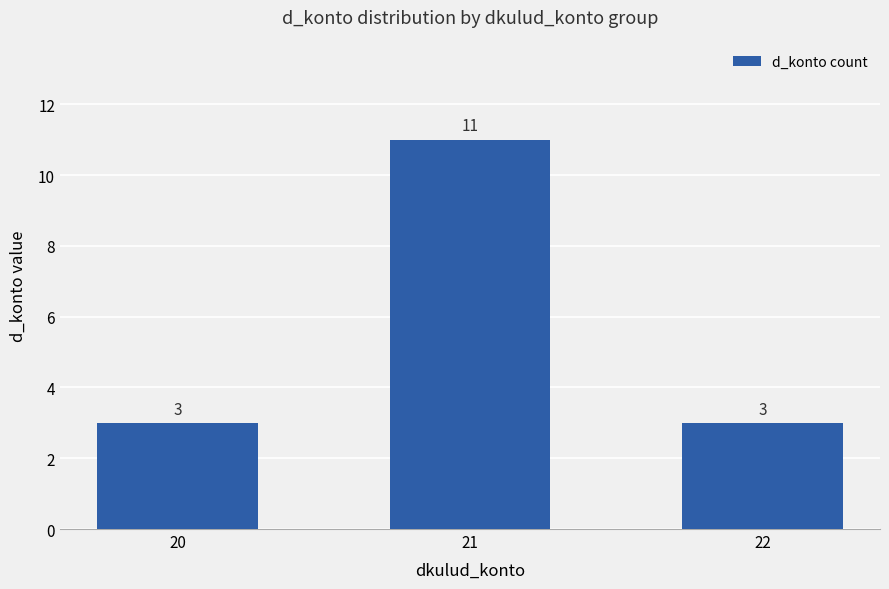

The value at 22 is 1. True or false?

False